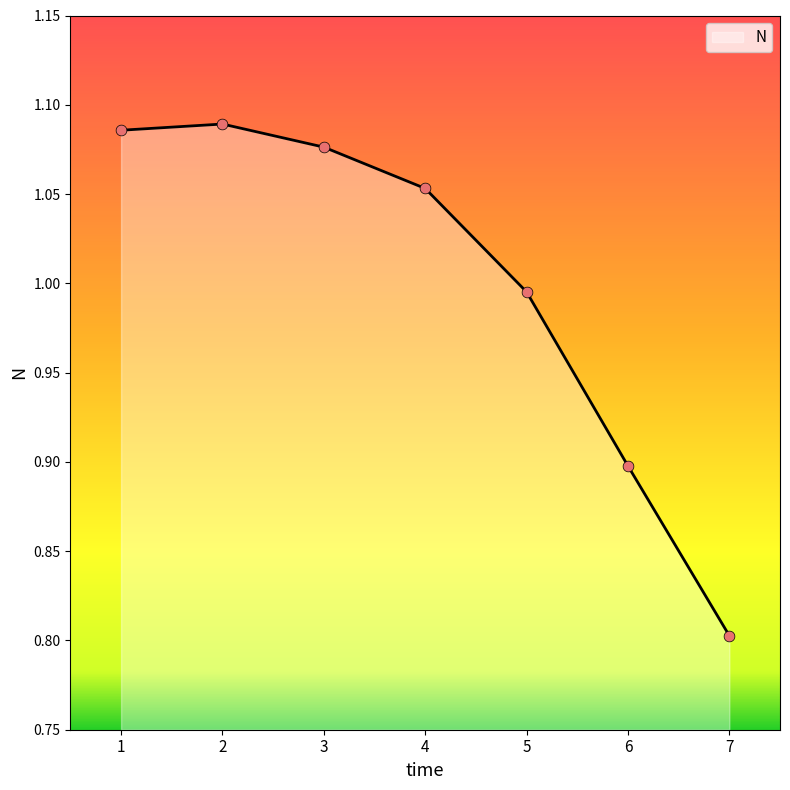

Which has a higher value, 7 or 1?

1